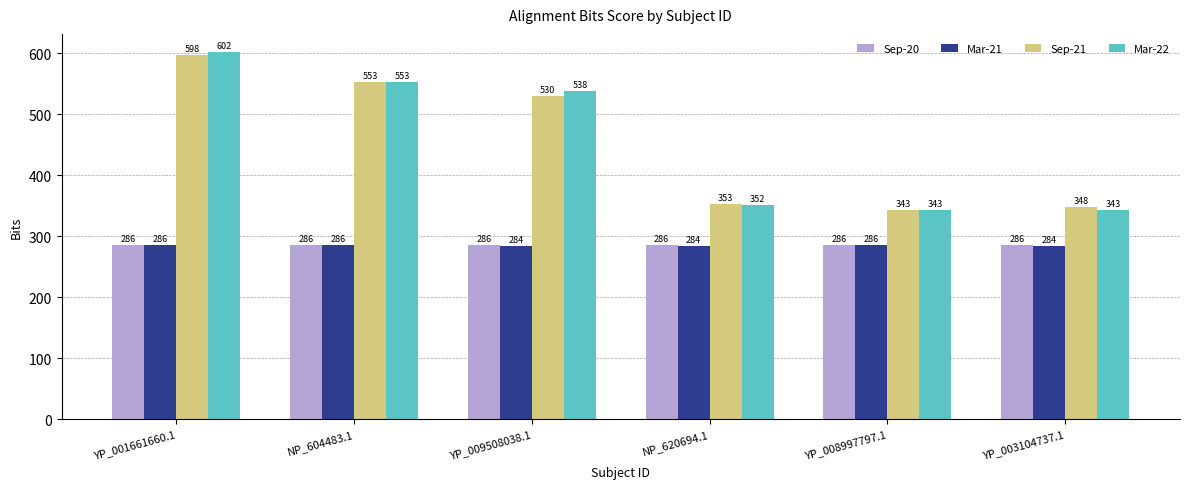

What value does the Mar-22 series have at YP_001661660.1, to the nearest 5?

600